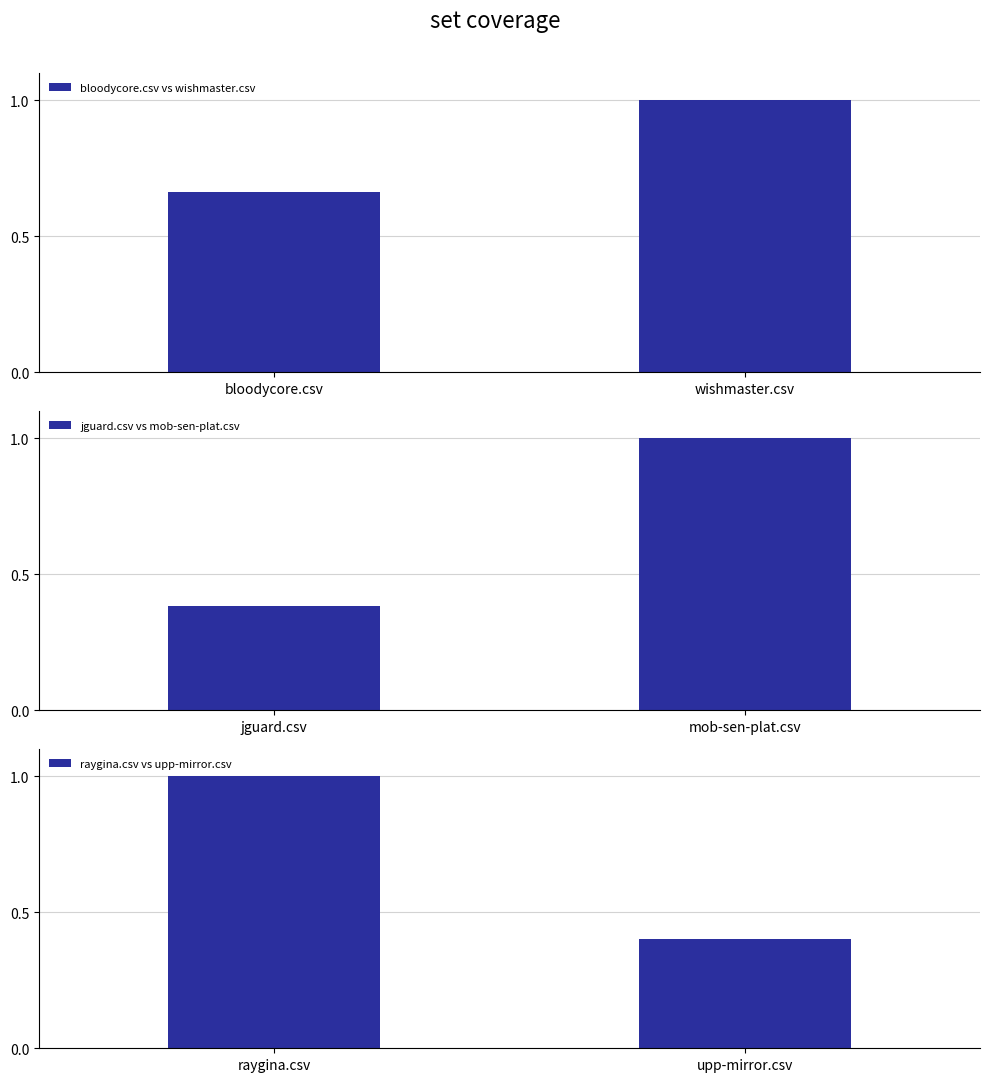

List the labels in order of bloodycore.csv vs wishmaster.csv value, smallest first.

bloodycore.csv, wishmaster.csv